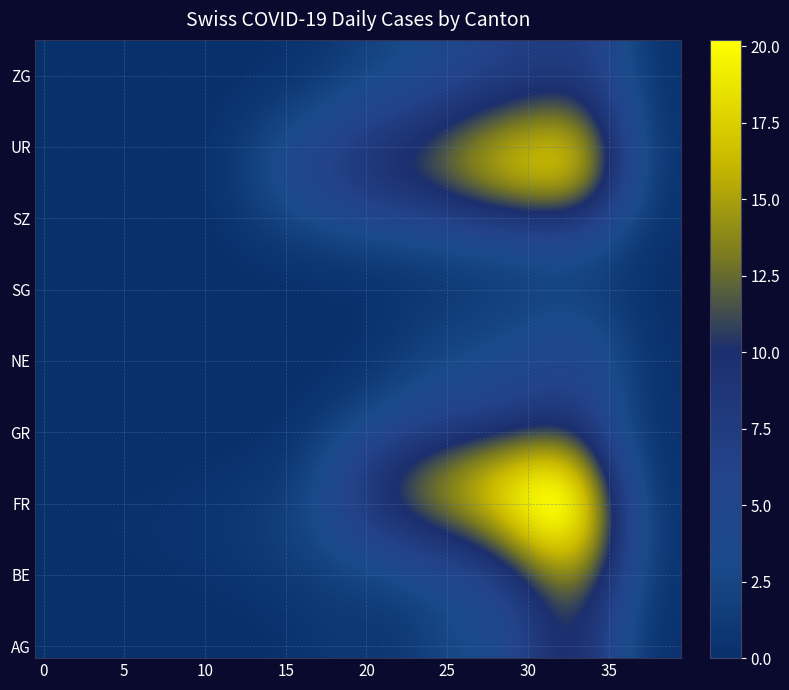

At how many categories does at least one series exceed 1?

27